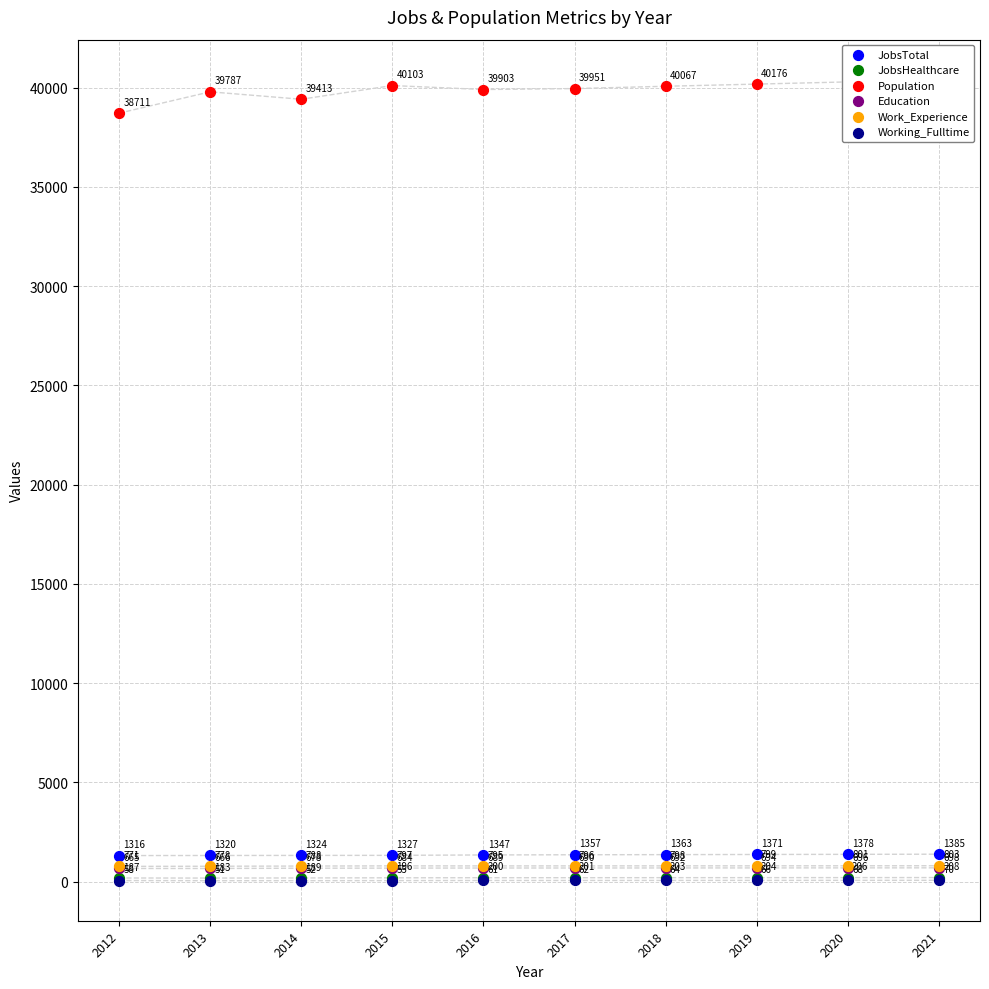

Which series has the largest total across all categories?

Population